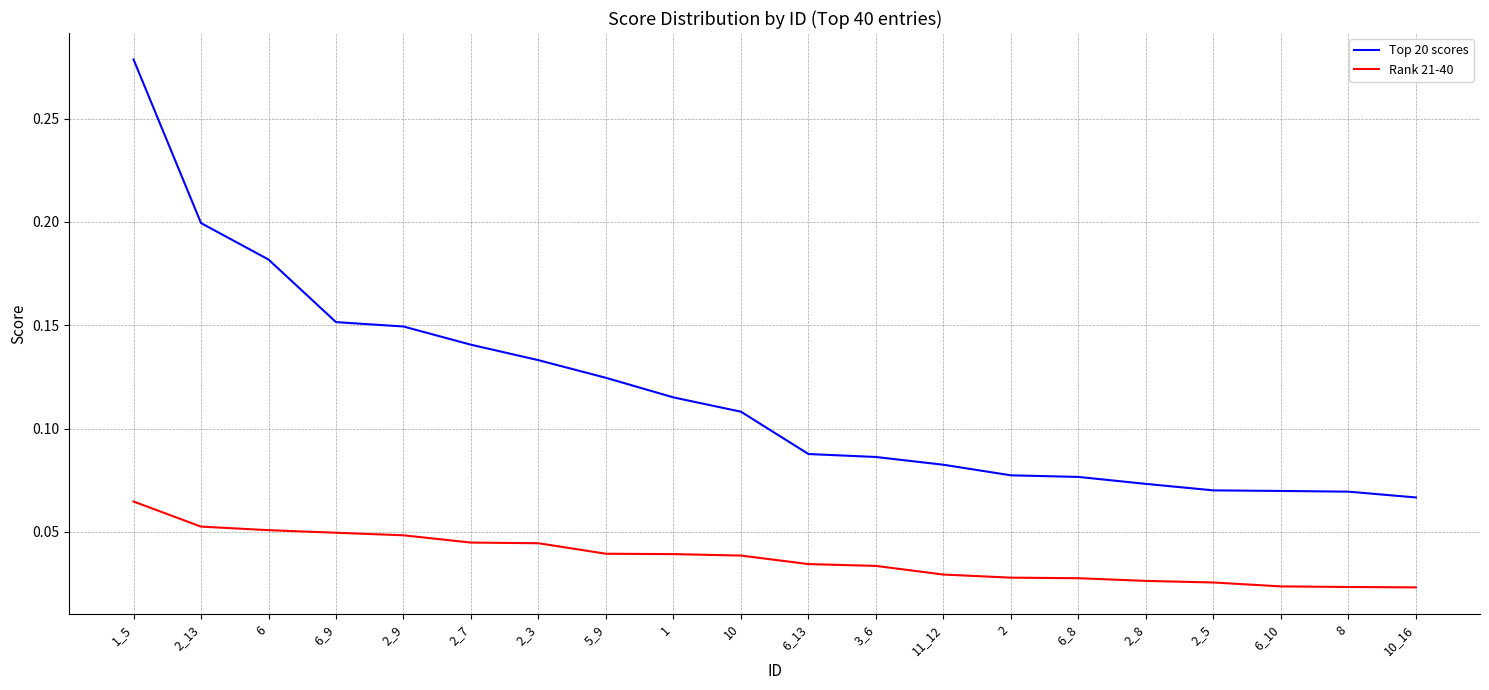

The Rank 21-40 series shows 0.1 at 6_9. True or false?

False